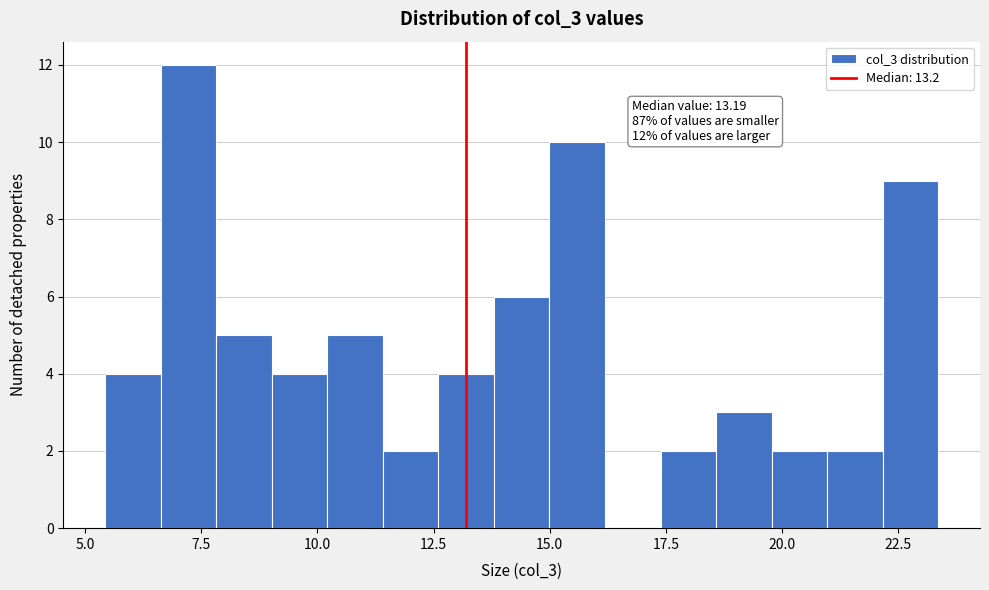

Around what value on the x-axis is the tallest bar? Give the approximate position of its centre, as read against the axis.

7.0